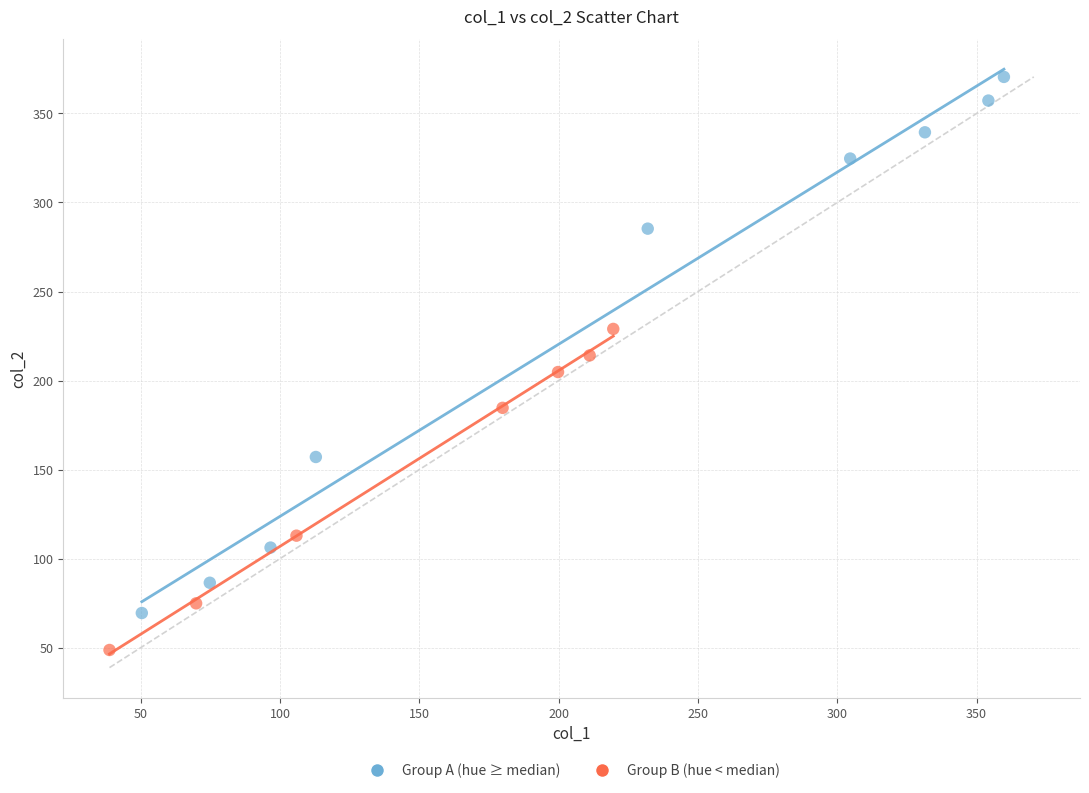

Which series reaches the maximum Y coordinate?

Group A (hue ≥ median)